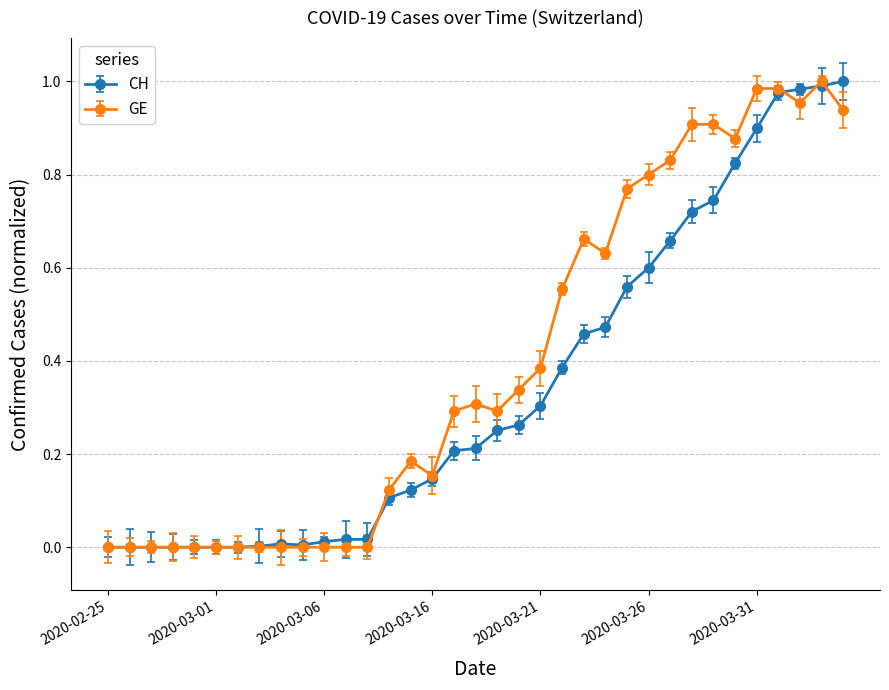

True or false: CH has more than 0 points higher than both neighbors.

True